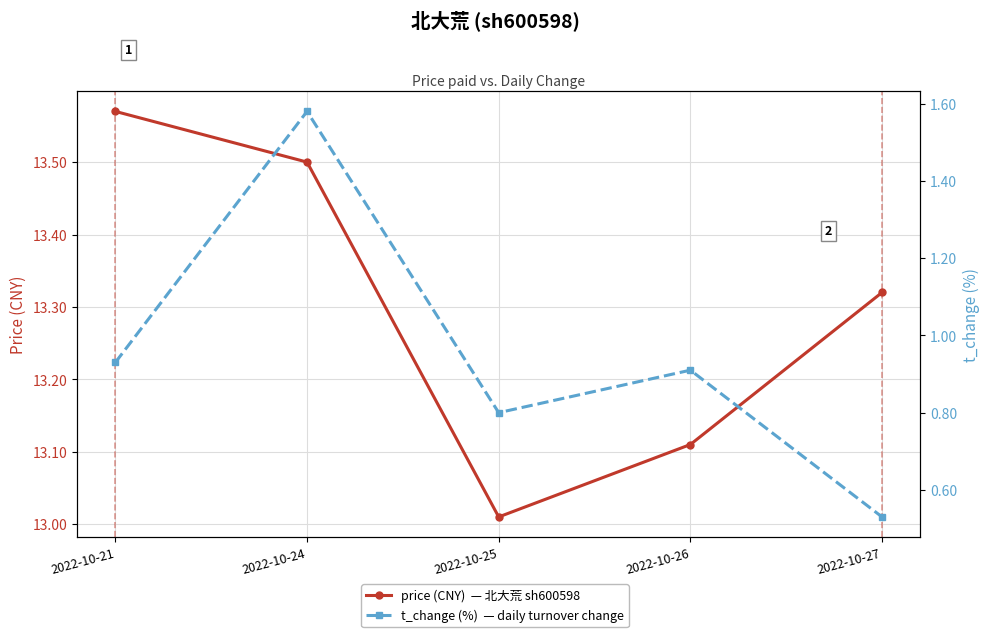

What is the difference between the highest and lowest values at 2022-10-24?

11.9